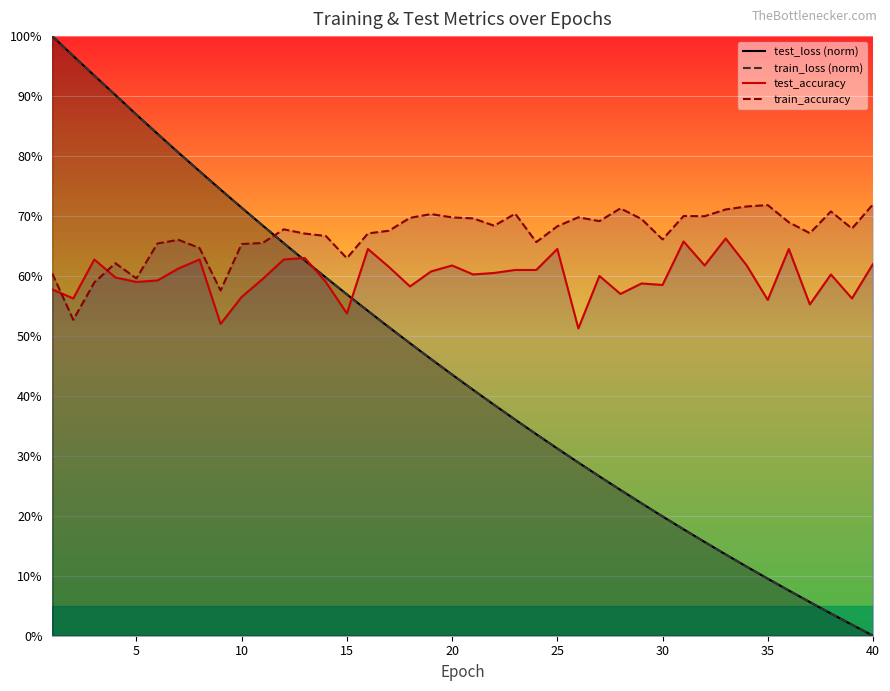

Does the chart display data point markers on the line(s)?

No